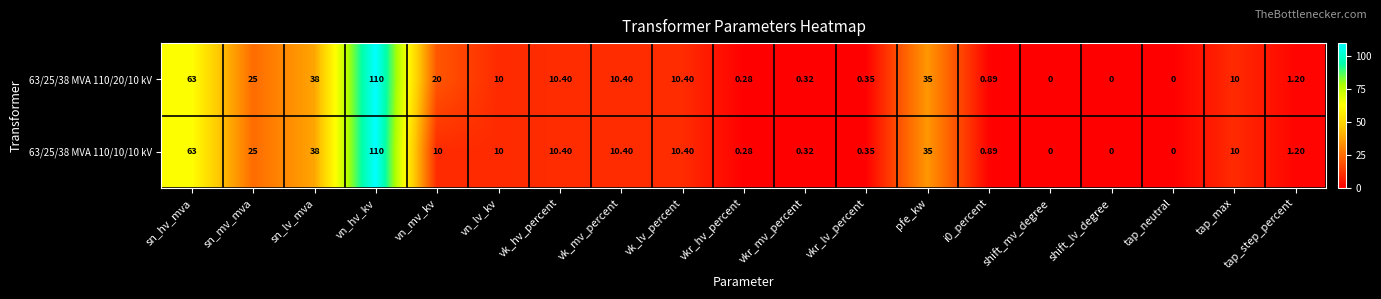

What is the greatest value displayed?

110.0